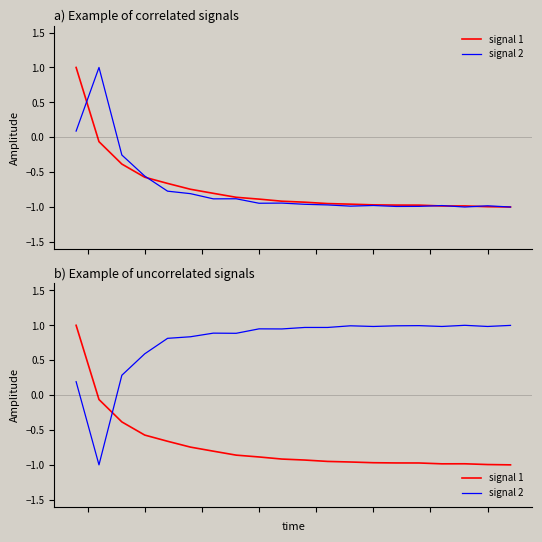

Where do signal 2 and signal 1 first cross each other?

1 and 2